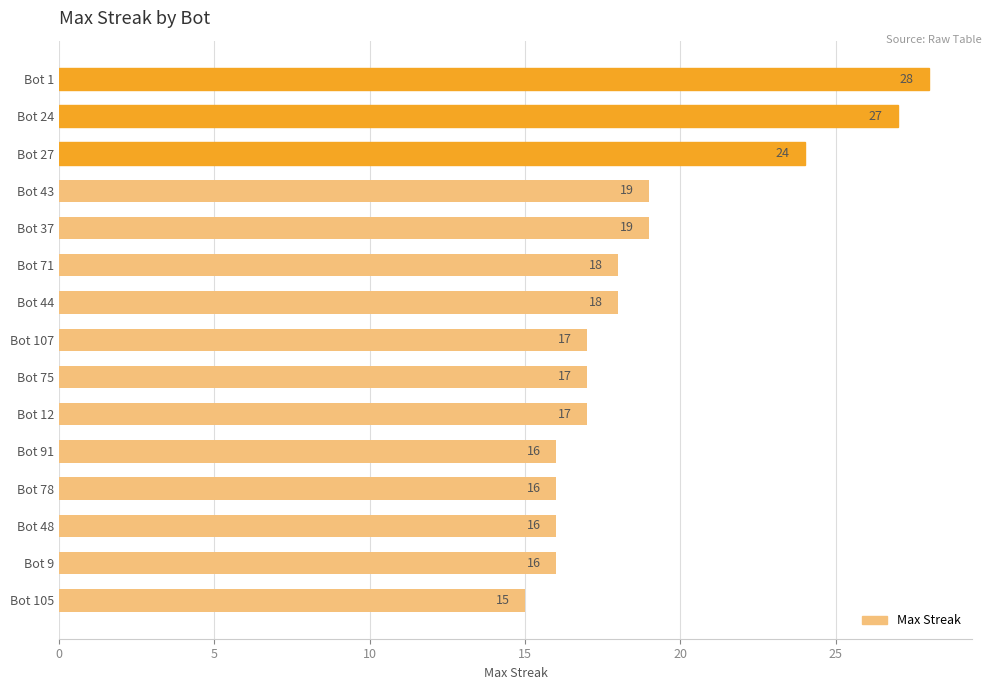

The chart shows a value of 21 at Bot 105. True or false?

False